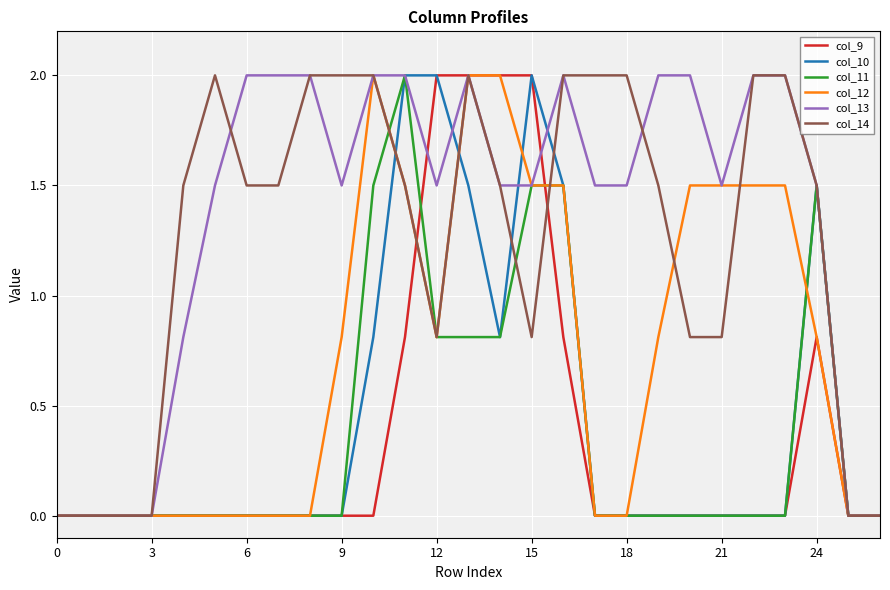

What is the greatest value displayed?

2.0